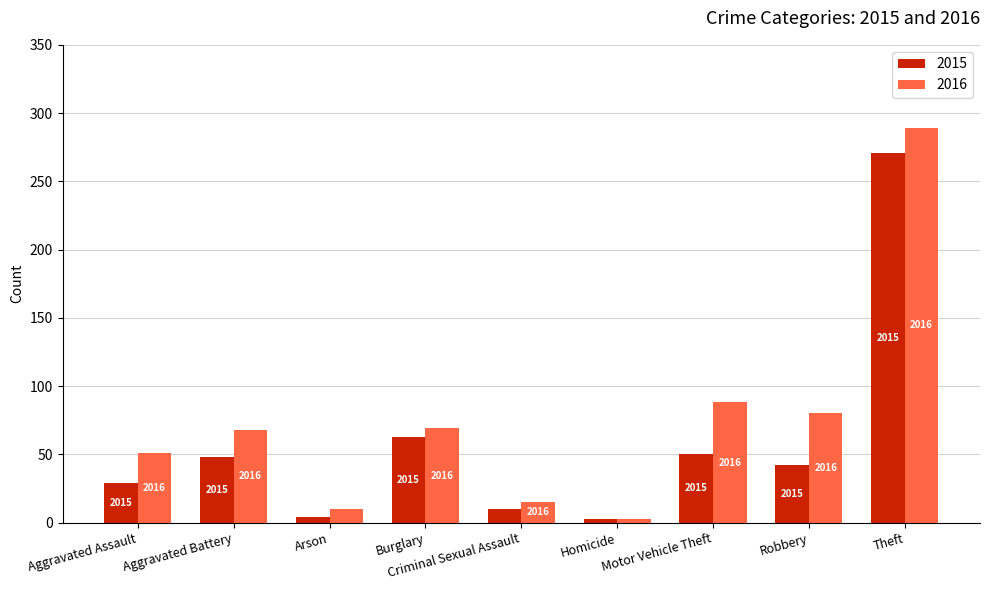

What are all the series names shown in the legend?

2015, 2016